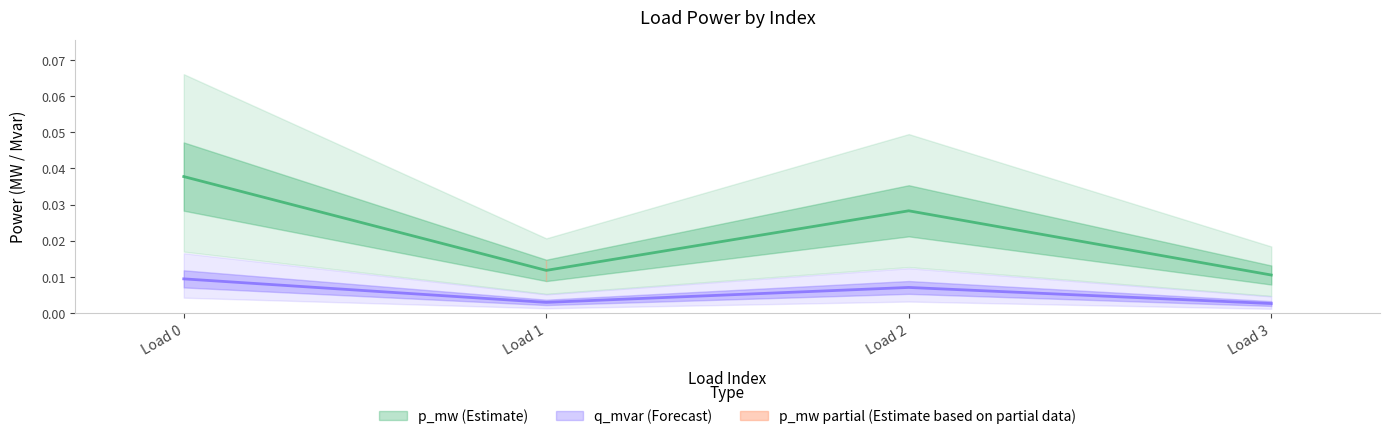

List the labels in order of p_mw value, smallest first.

Load 3, Load 1, Load 2, Load 0